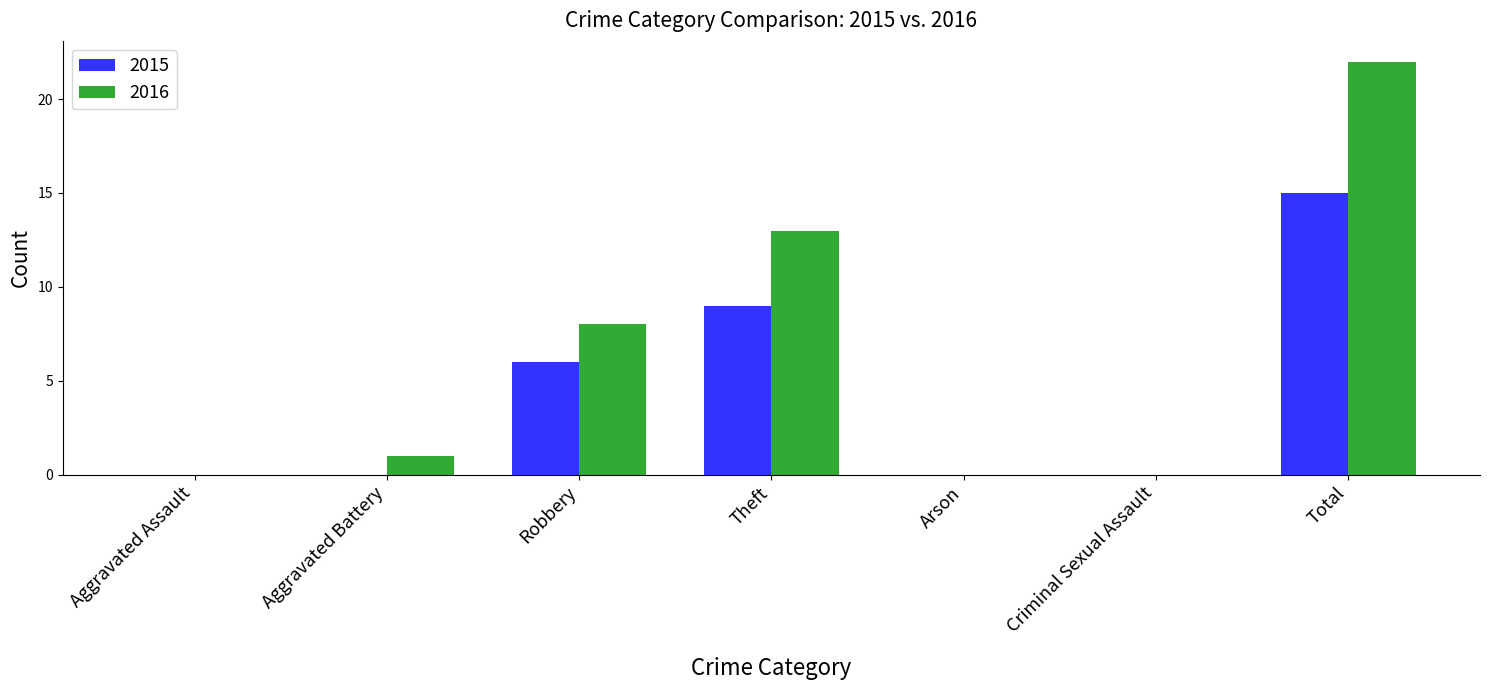

How many categories are shown in the chart?

7